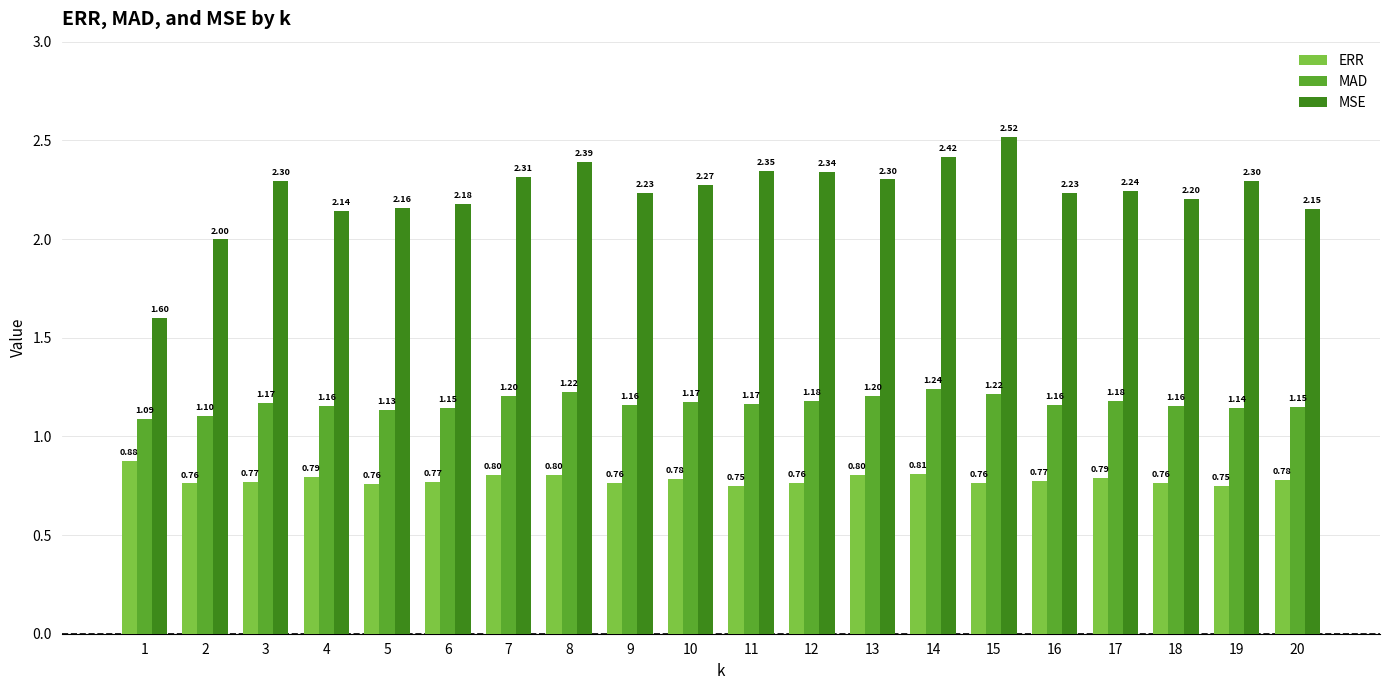

Rank the series by their average value, from highest to lowest.

MSE, MAD, ERR